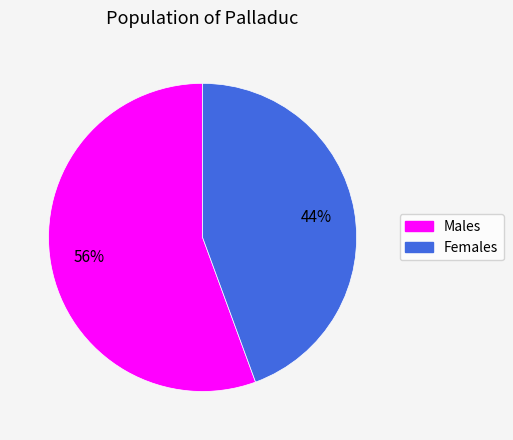

To the nearest percent, what is the average slice percentage?

50%